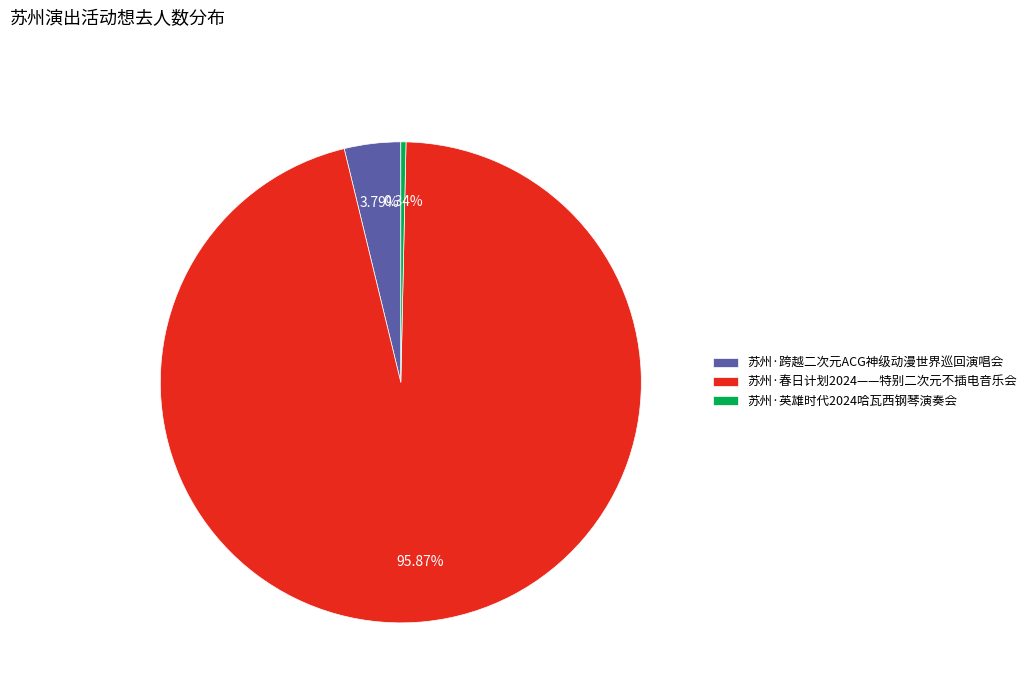

What percentage is the 苏州·跨越二次元ACG神级动漫世界巡回演唱会 slice, to the nearest percent?

4%